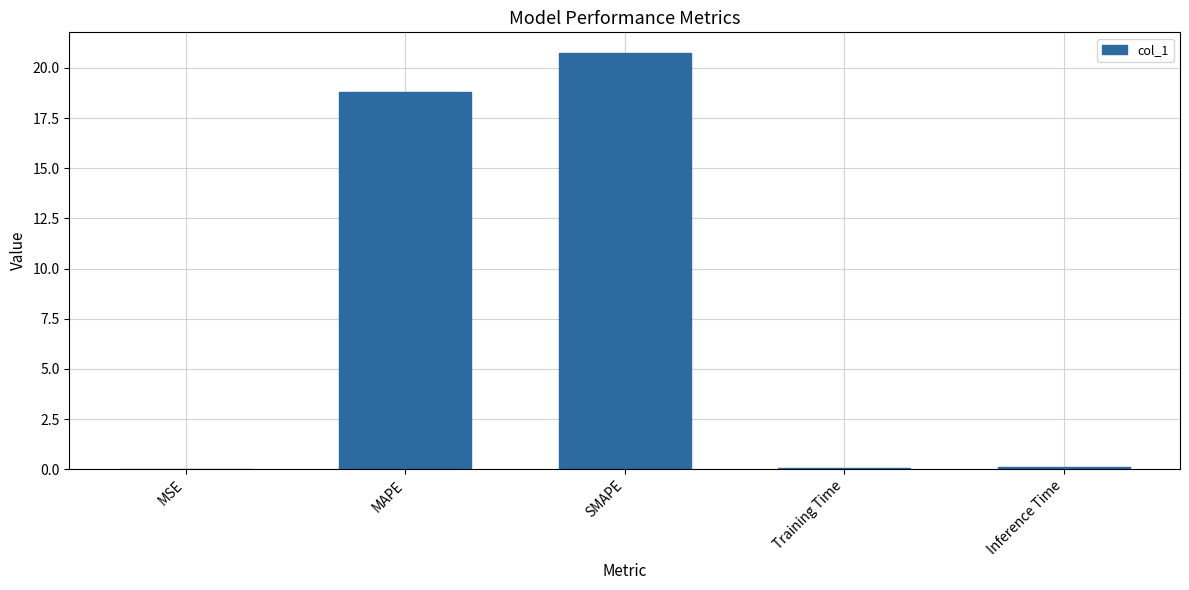

The value at MSE is 0.0. True or false?

True